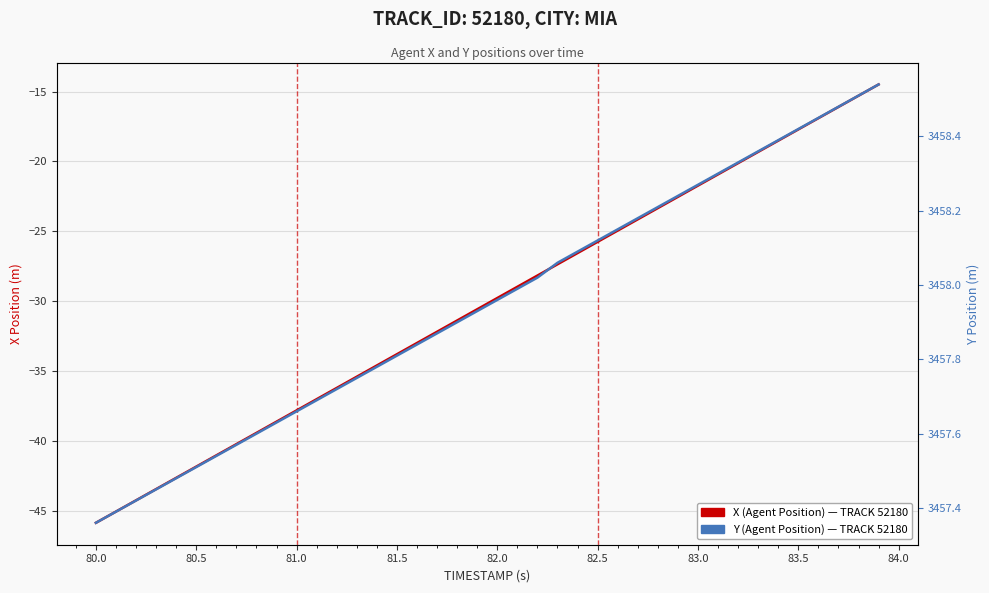

How many lines are shown in the chart?

2